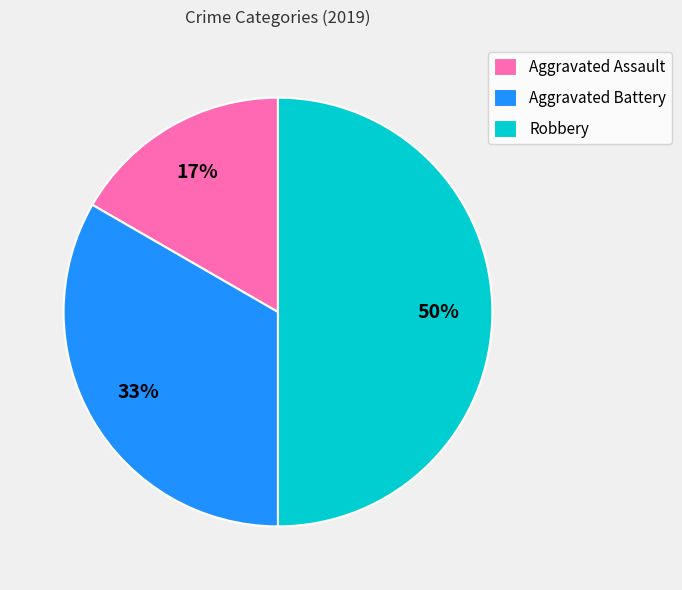

To the nearest percent, what is the difference between the largest and smallest slice percentages?

33%